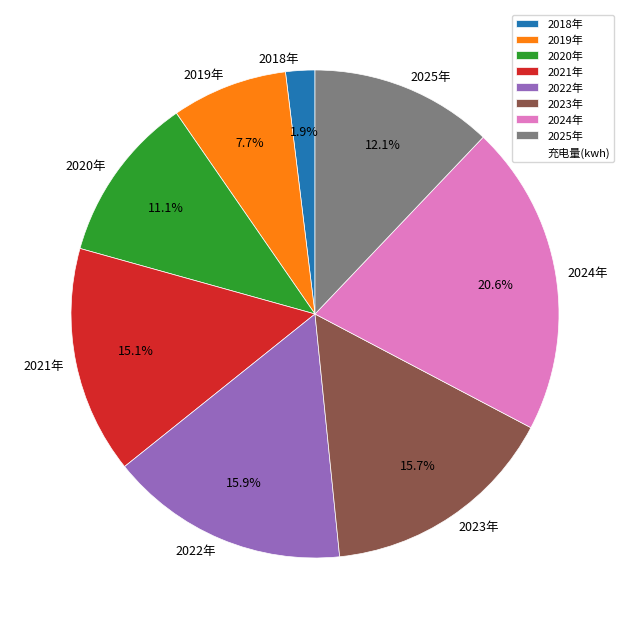

What percentage is the 2025年 slice, to the nearest percent?

12%